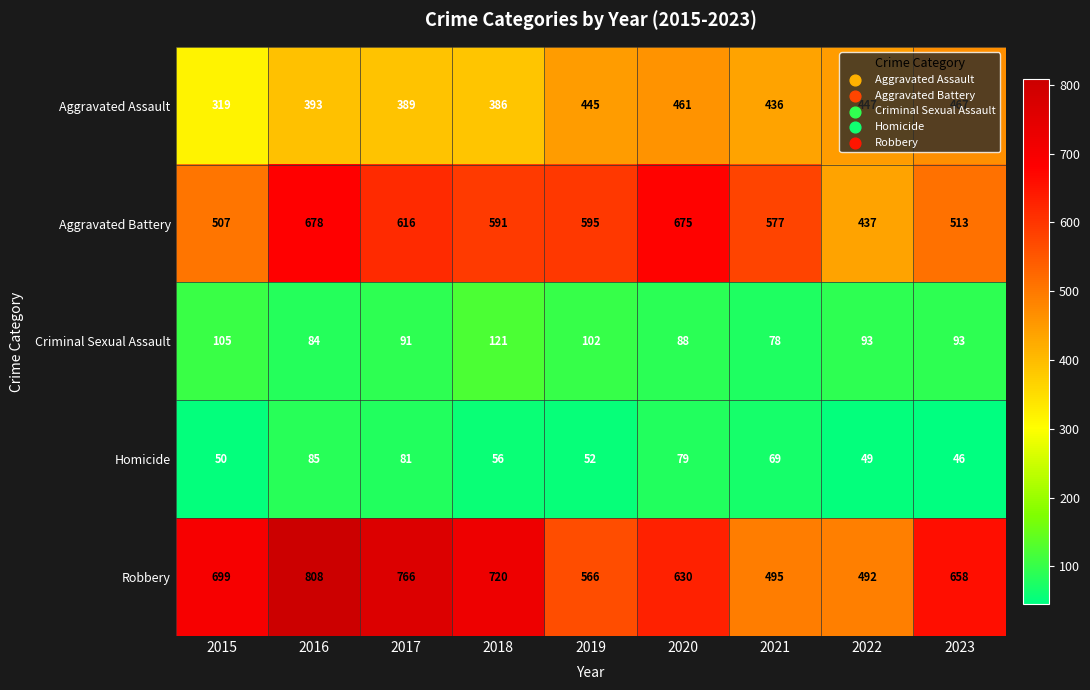

Which series has the largest total across all categories?

Robbery